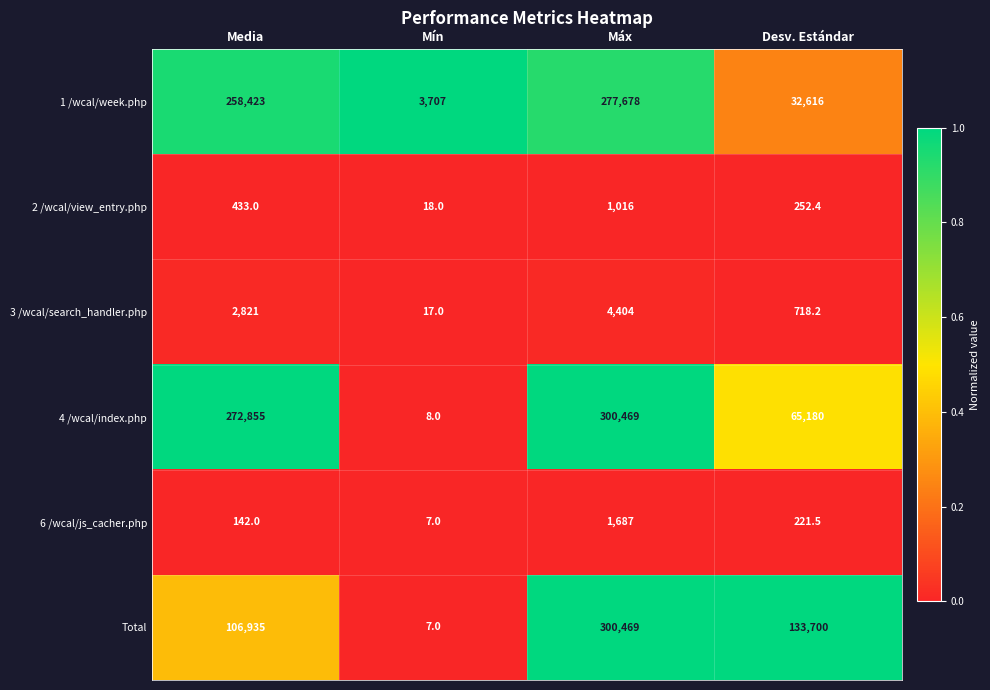

What is the maximum value shown in the chart?

300469.0